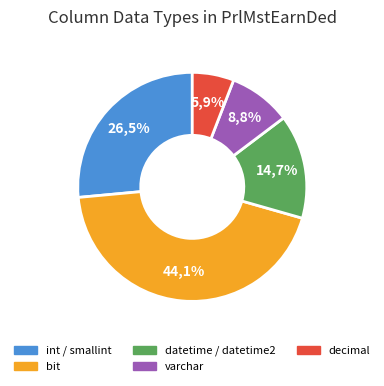

How many segments does this pie chart have?

5